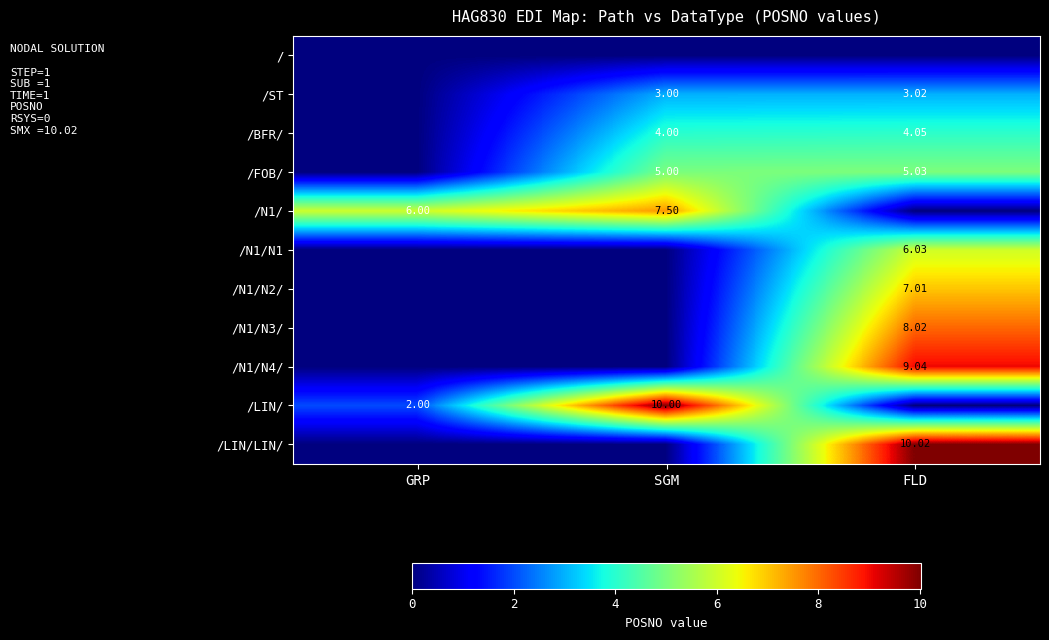

Which series changed the most between SGM and FLD?

/LIN/LIN/